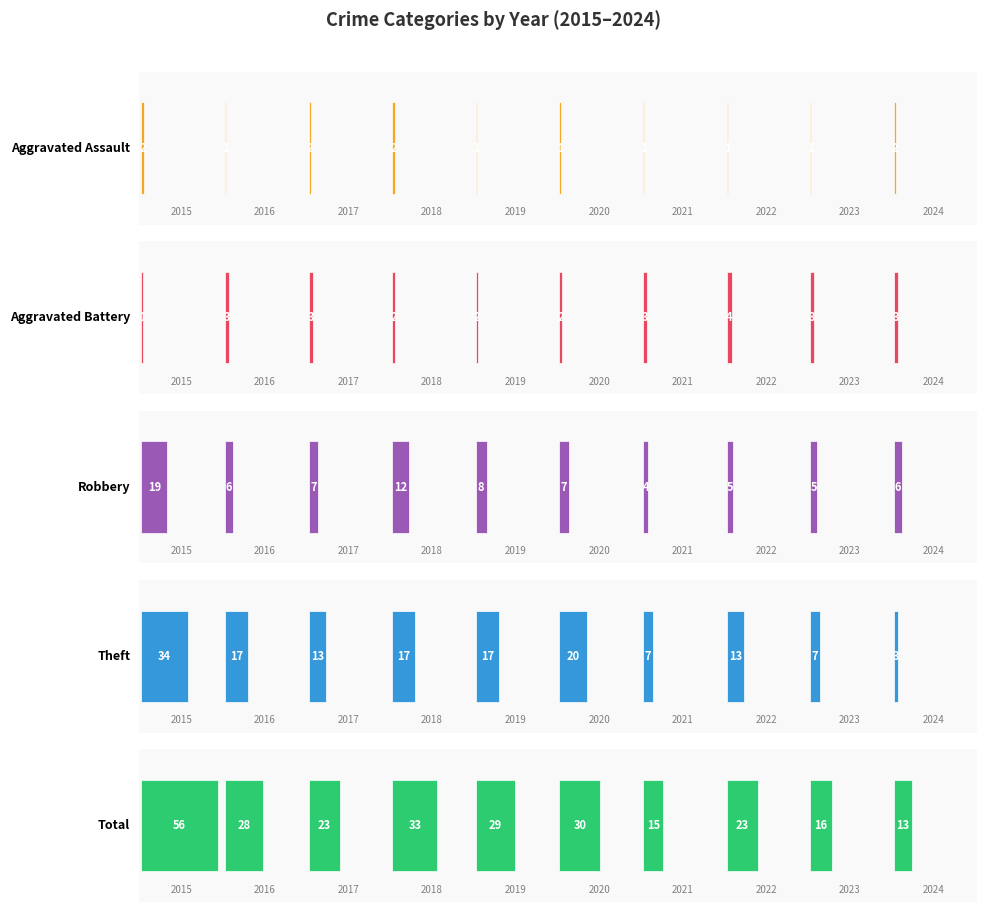

Which series has the largest range (max minus min)?

Total